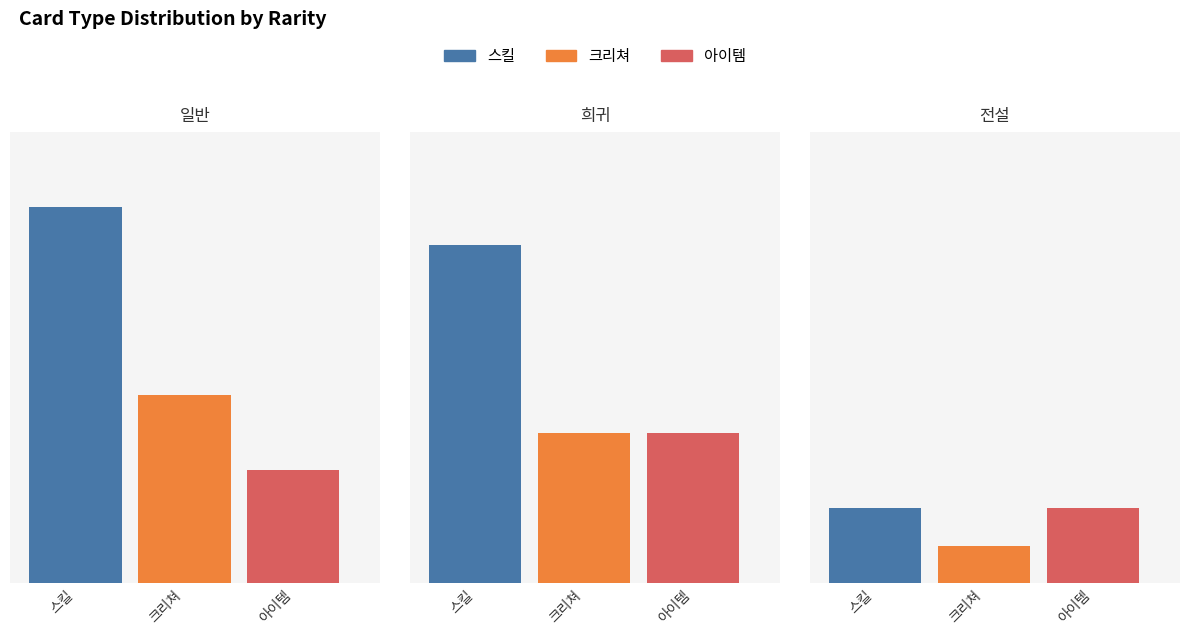

Rank the series by their maximum value, from highest to lowest.

스킬, 크리쳐, 아이템